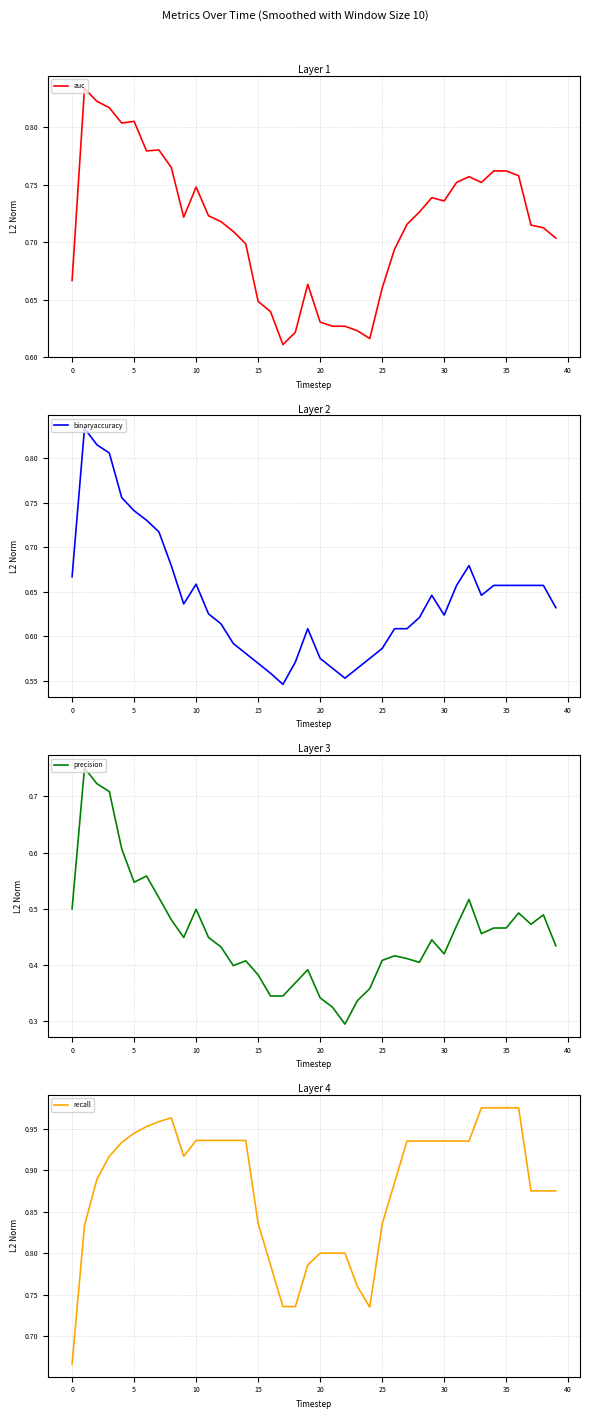

What is the label of the 24th point from the right?

16